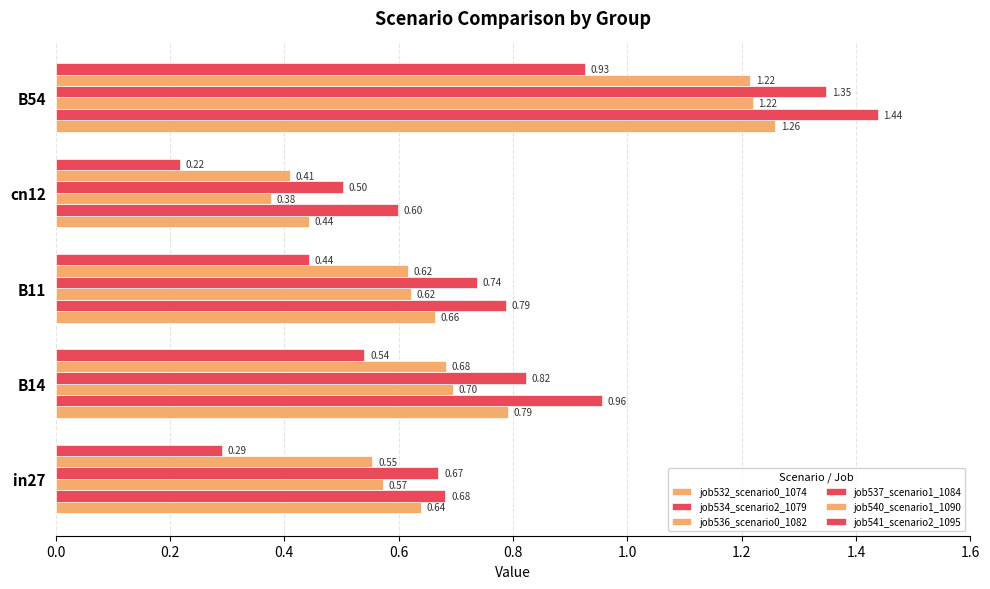

Count the number of data series in this chart.

6